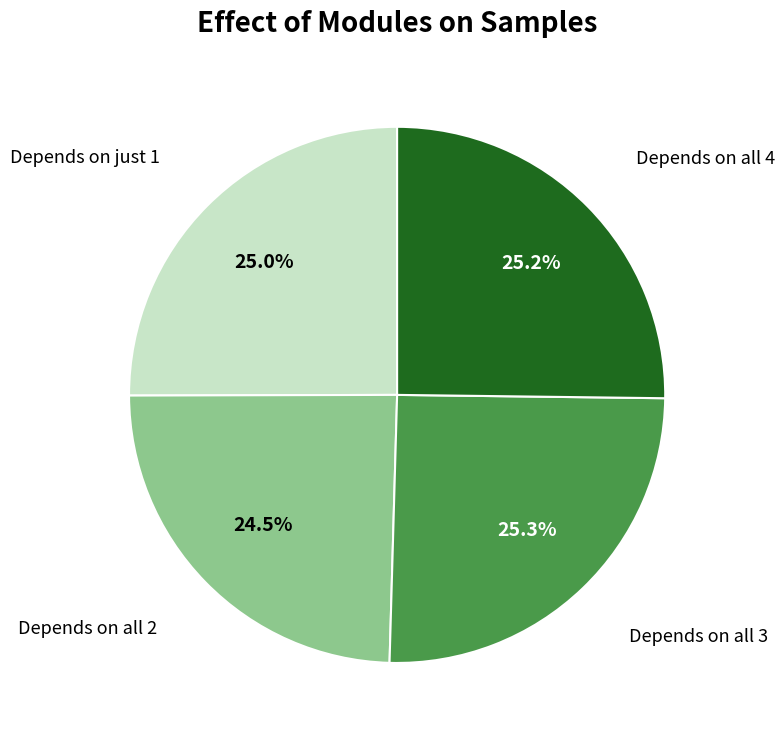

Does any single category account for the majority?

No